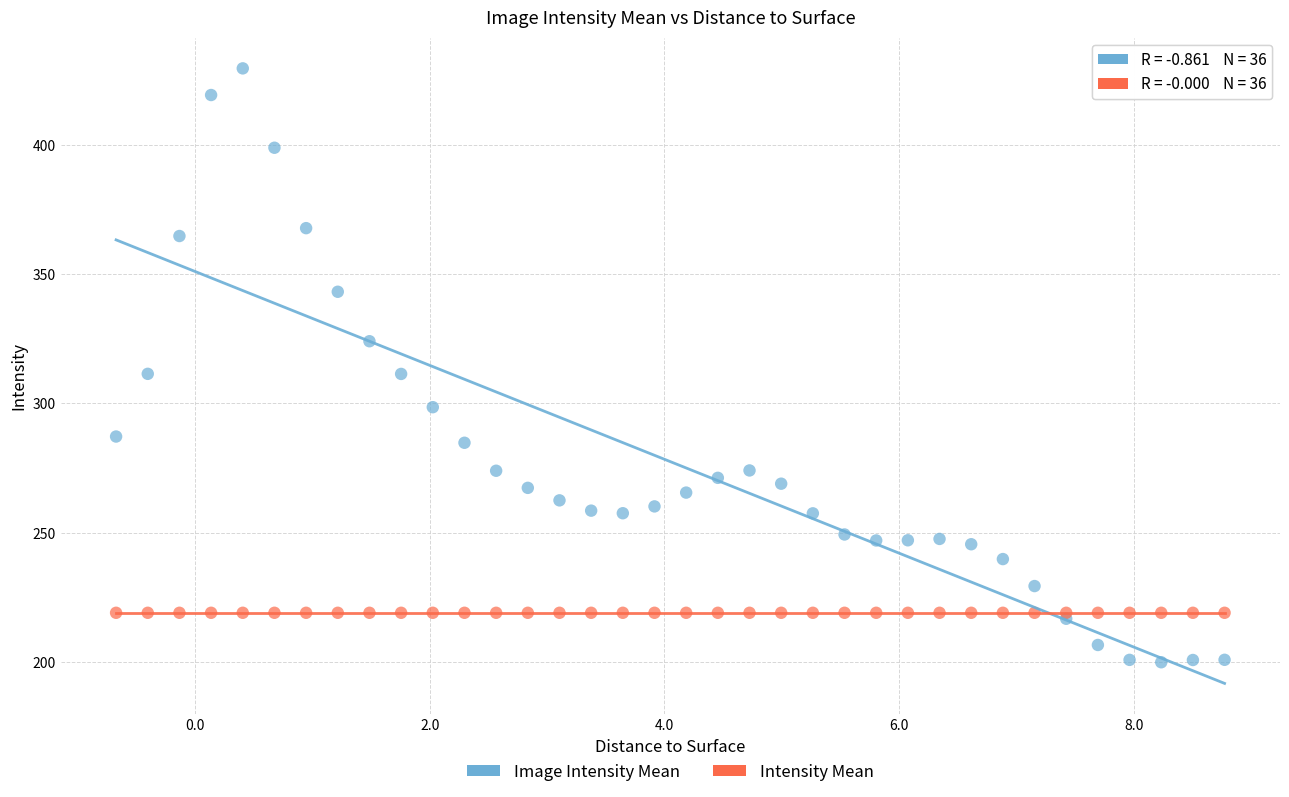

Which series contains the lowest Y value?

Image Intensity Mean